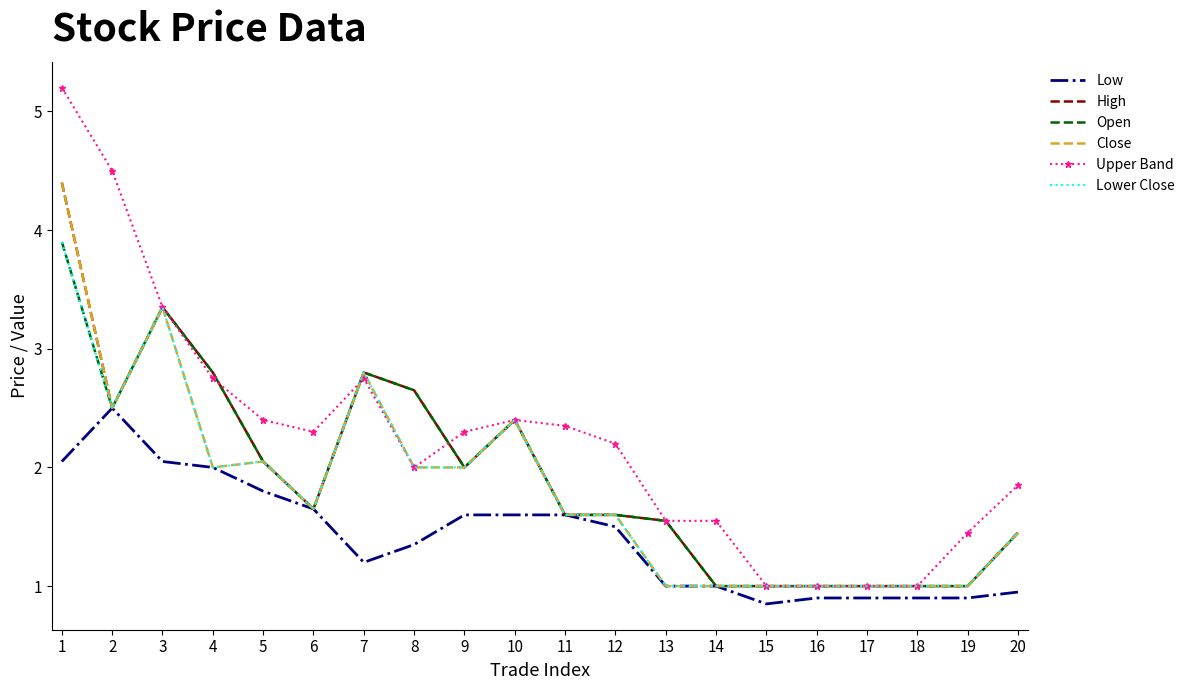

Is it true that High equals 1.6 at 12?

True